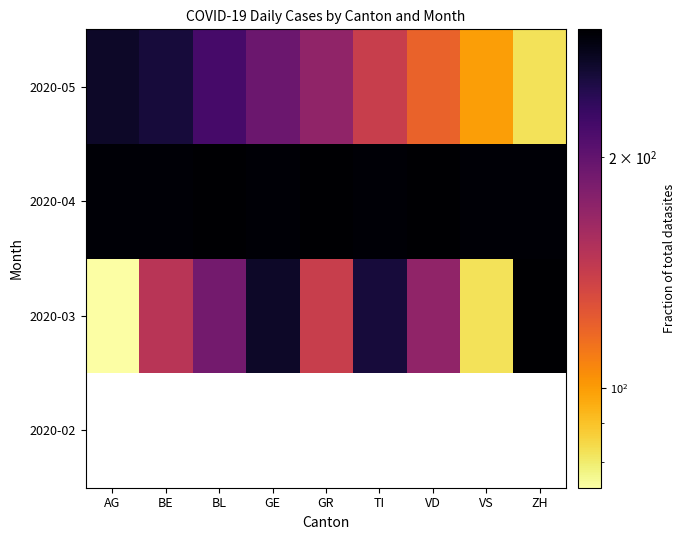

Count the number of data series in this chart.

4